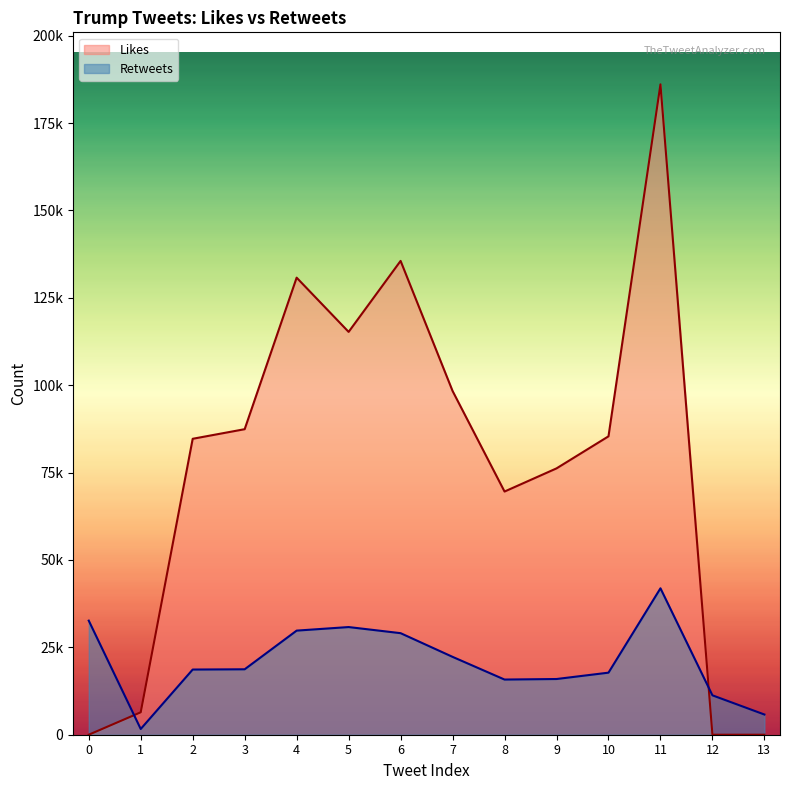

Reading left to right, list all the values displayed in this chart.

Likes: 0	6416	84666	87411	130762	115248	135559	98350	69573	76198	85368	186065	0	0
Retweets: 32637	1642	18647	18721	29785	30803	29054	22278	15784	15937	17755	41890	11269	5780